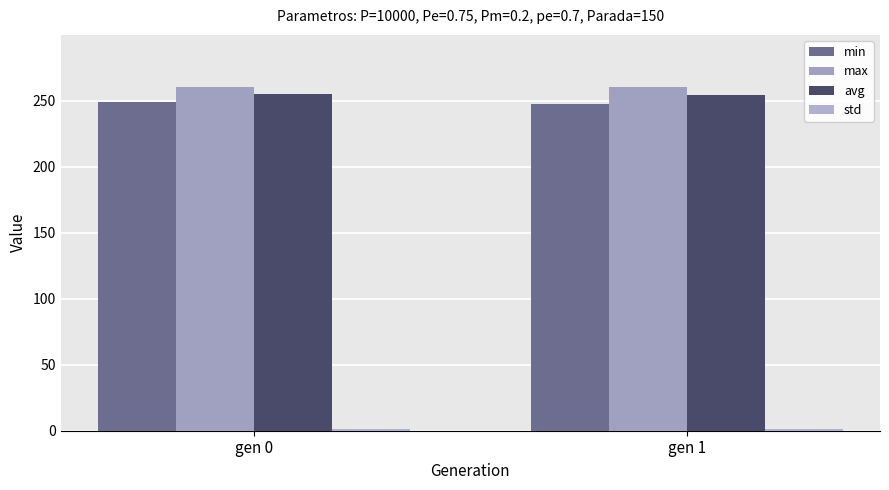

Count the number of categories in the chart.

2